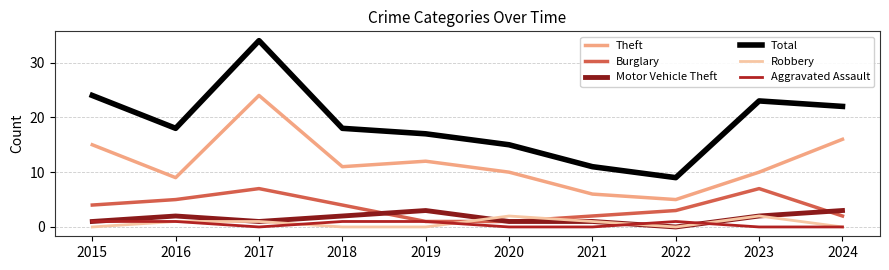

What value does the Theft series have at 2015?

15